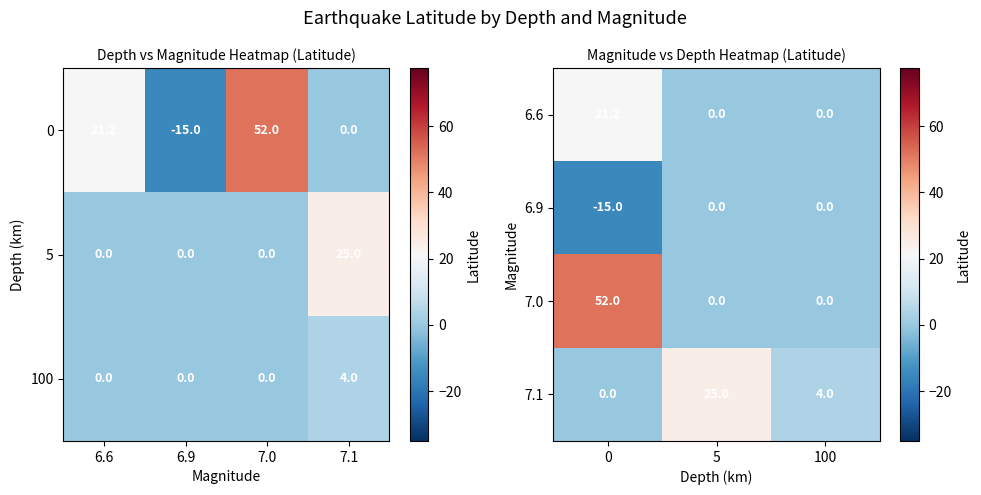

What is the smallest value displayed?

-15.0